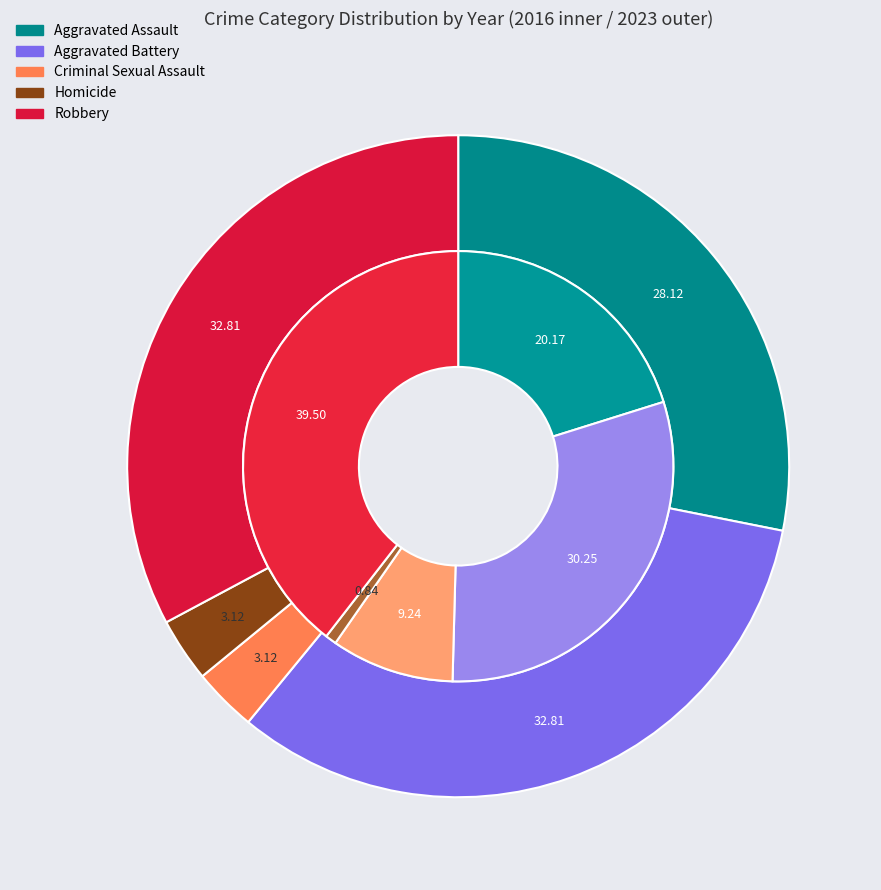

How many slices are in this pie chart?

5